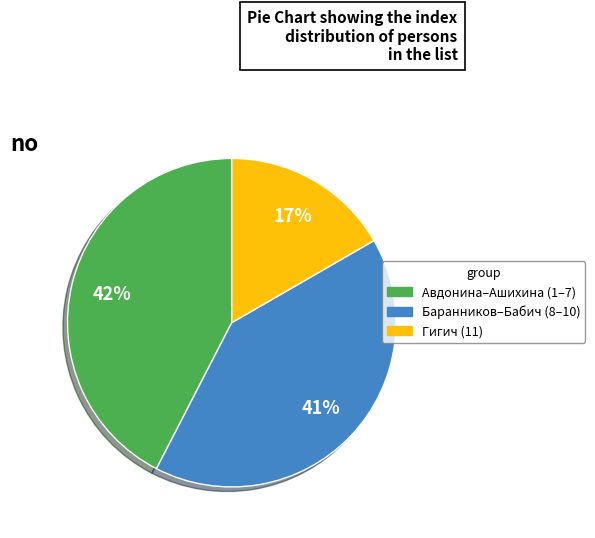

Does any single category account for the majority?

No